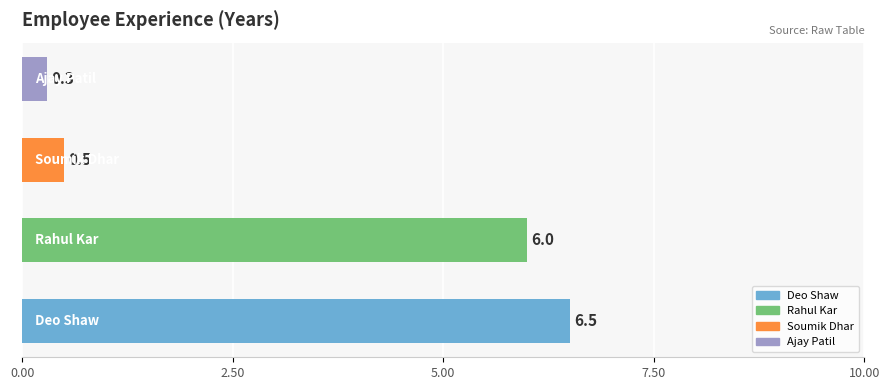

What is the greatest value displayed?

6.5